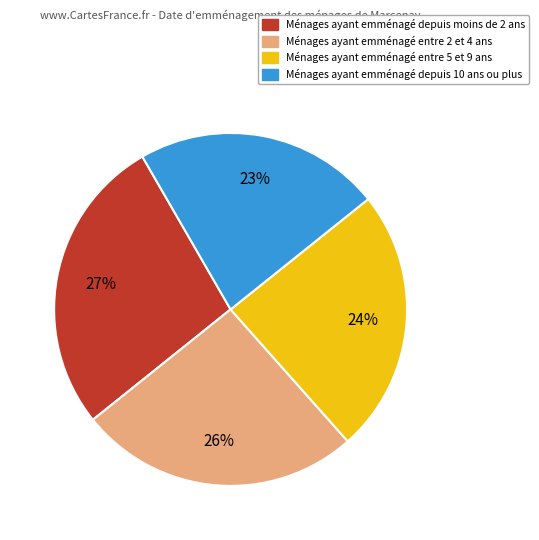

What percentage is the Ménages ayant emménagé entre 2 et 4 ans slice, to the nearest percent?

26%